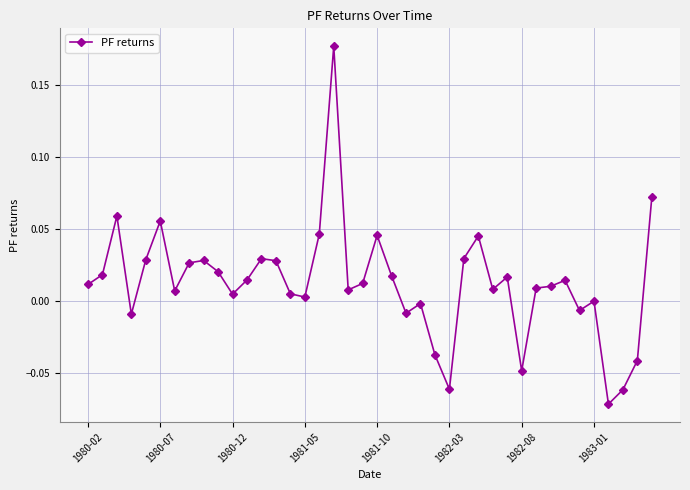

How many lines are shown in the chart?

1